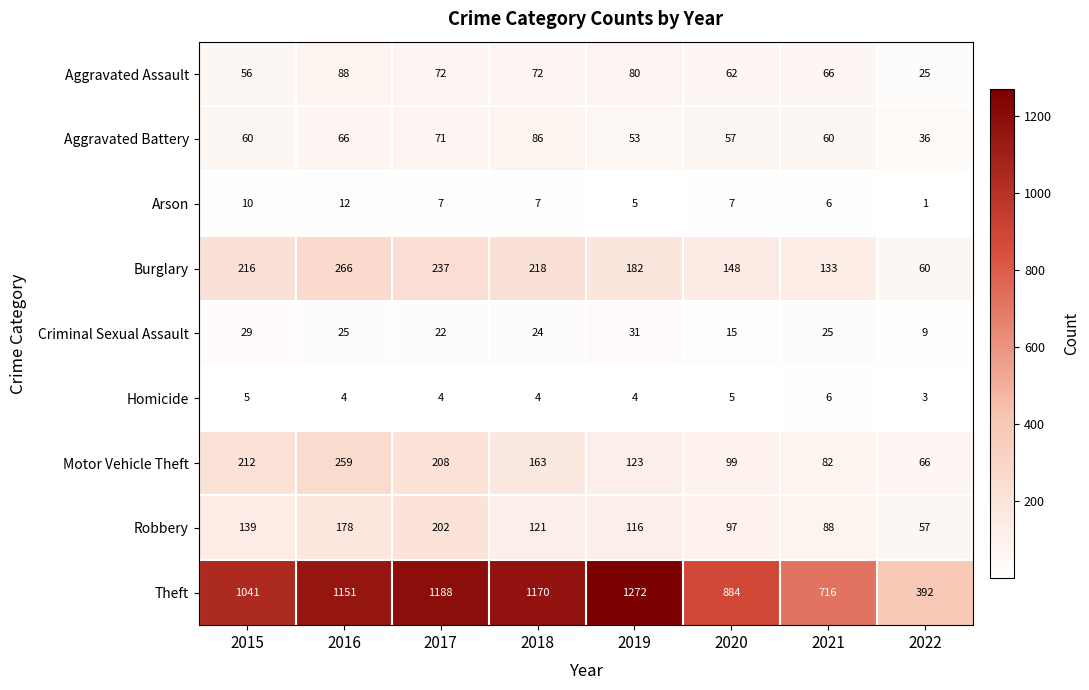

At which category is the sum across all series the highest?

2016